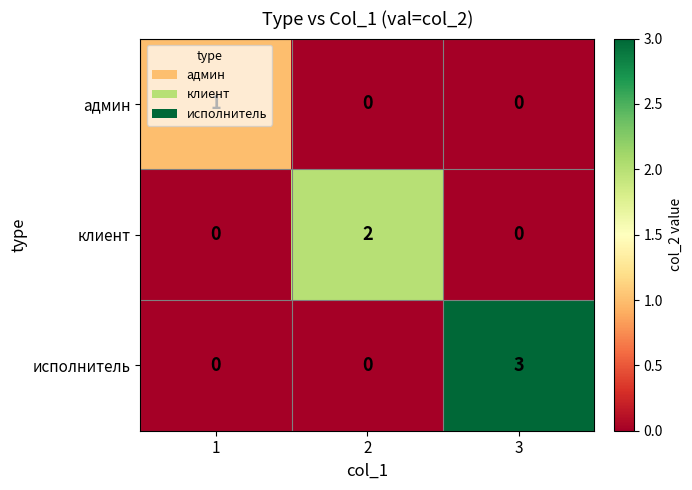

Count the админ values in the range 0 to 1.

3